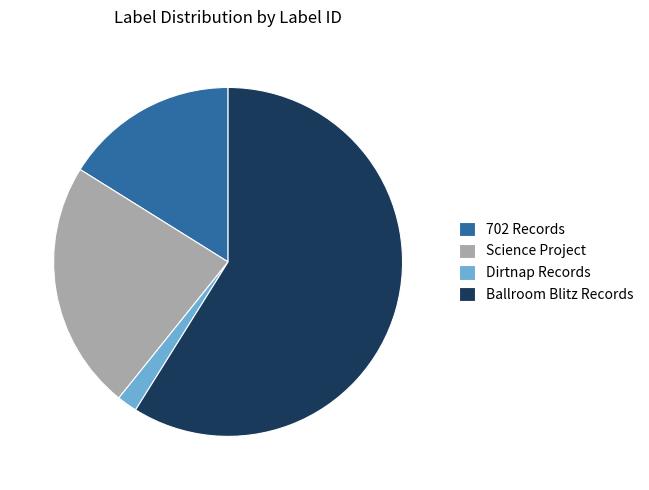

Is the sum of Science Project and Ballroom Blitz Records greater than half?

Yes